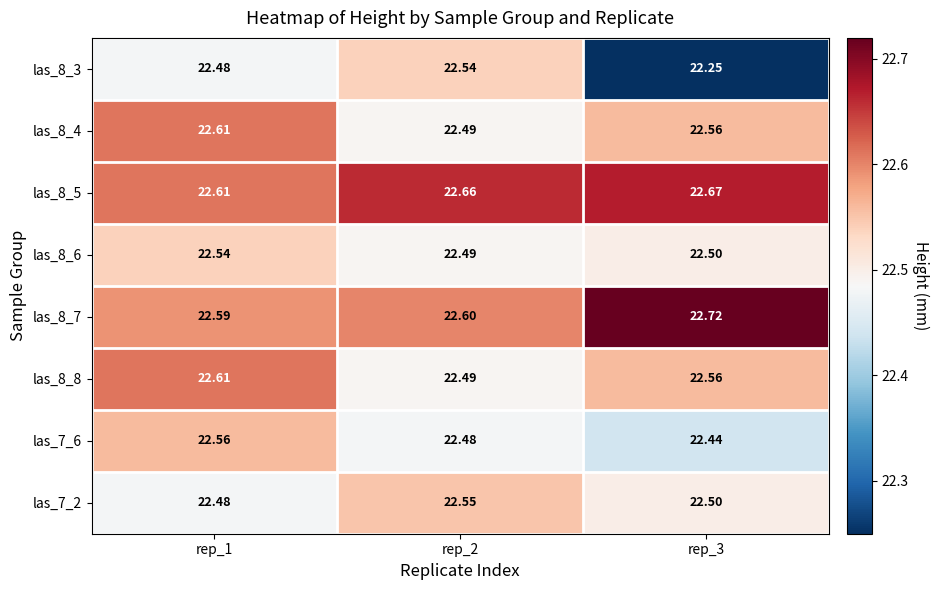

Is the value of las_8_8 at rep_3 greater than the value of las_7_2 at rep_3?

Yes